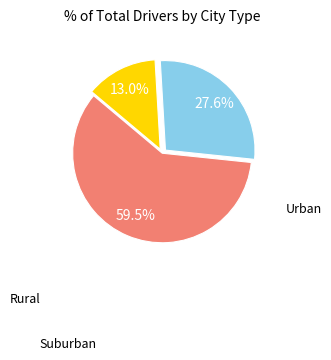

Is there any slice that represents more than half of the pie?

Yes